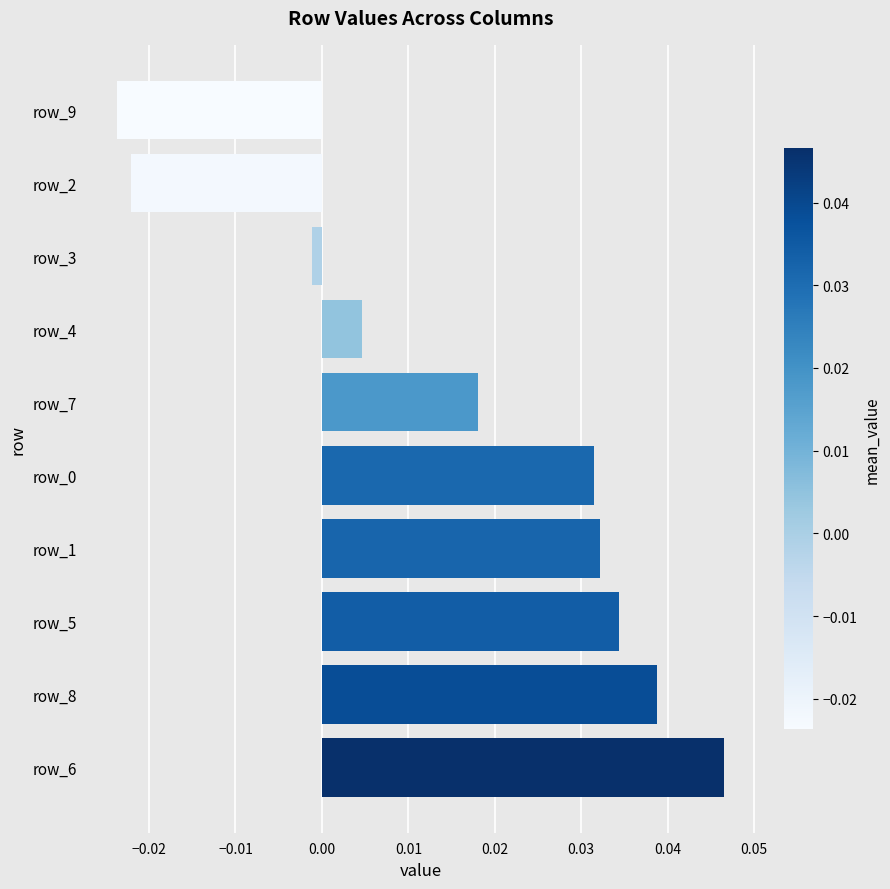

True or false: the data shows 0.1 at row_8.

False